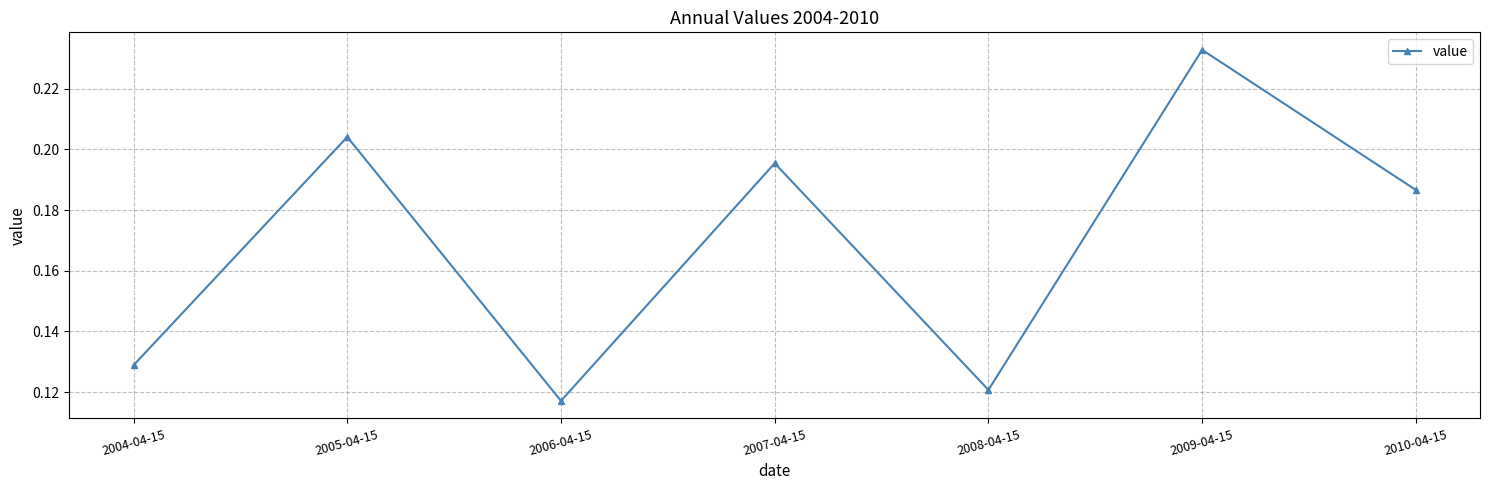

What is the sum of the values at 2007-04-15 and 2008-04-15?

0.3